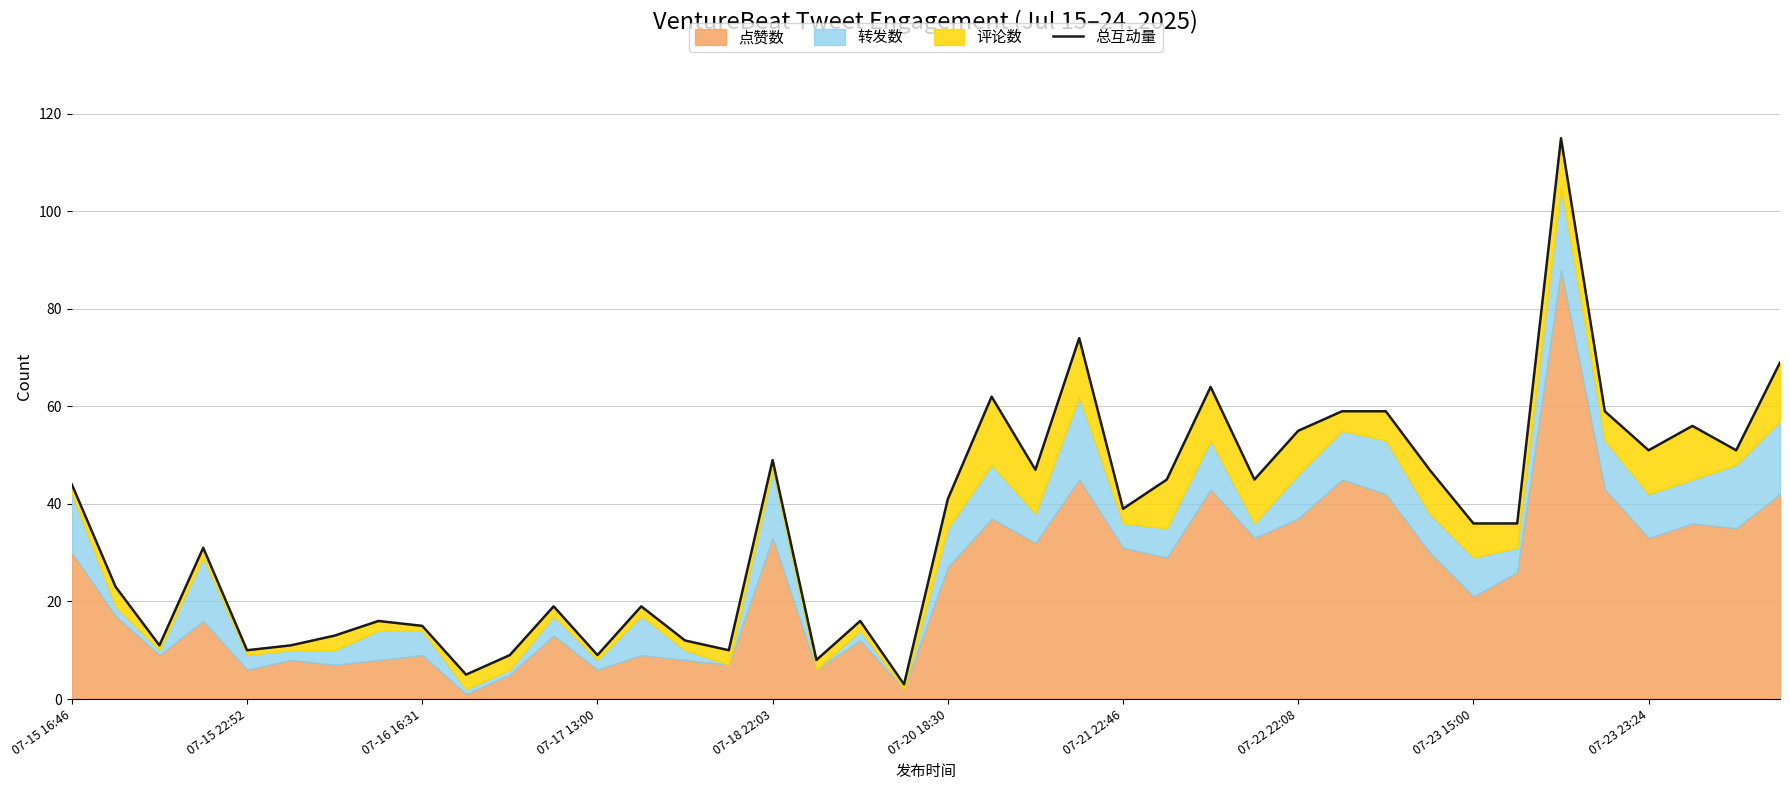

What is the ratio of the value at 14 to the value at 35?

0.2